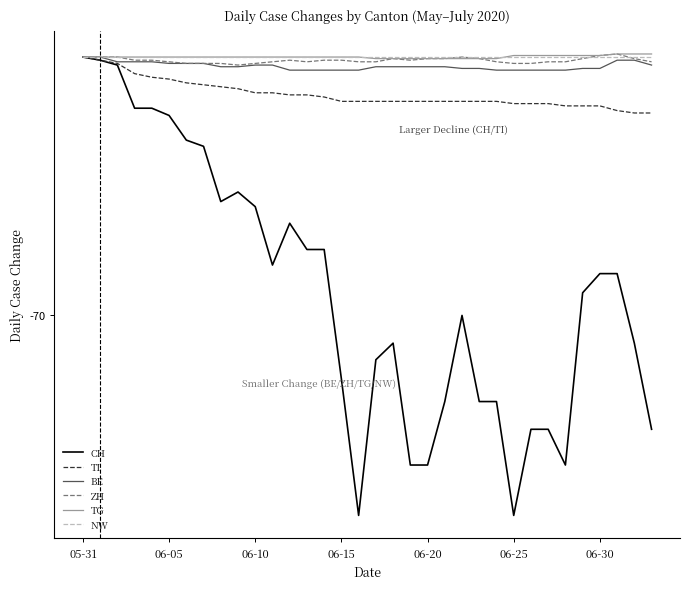

How many lines are shown in the chart?

6